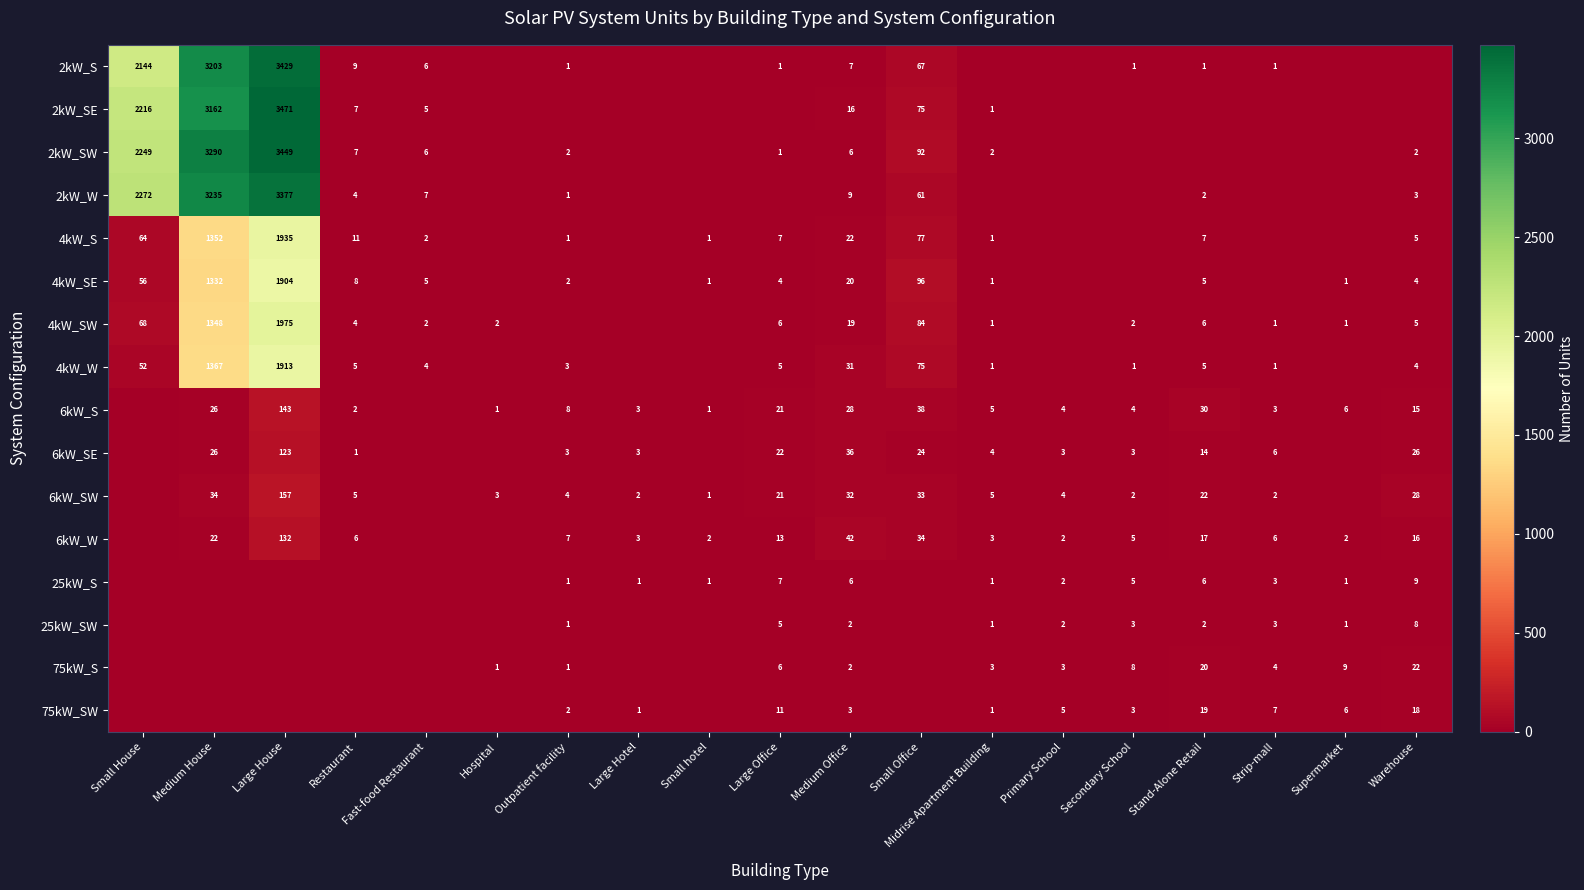

Is it true that 4kW_SW equals 1 at Restaurant?

False